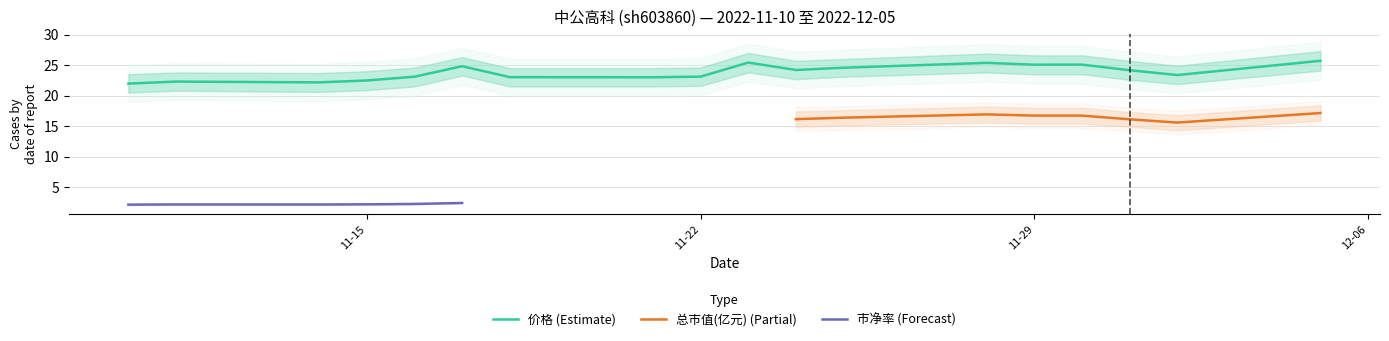

The value of 价格 (Estimate) at 11-15 is 22.5. True or false?

True